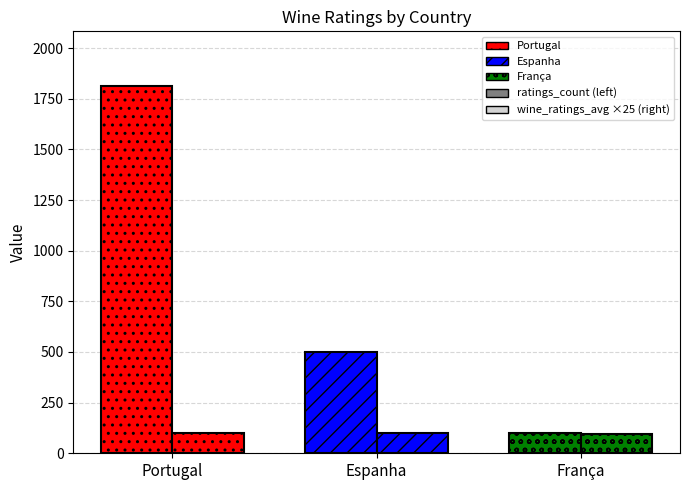

Does the chart contain any negative values?

No